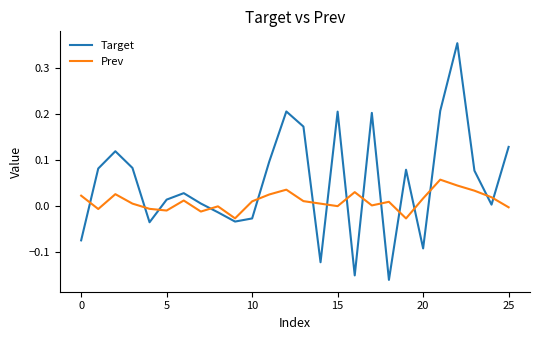

Which series has the largest total across all categories?

Target